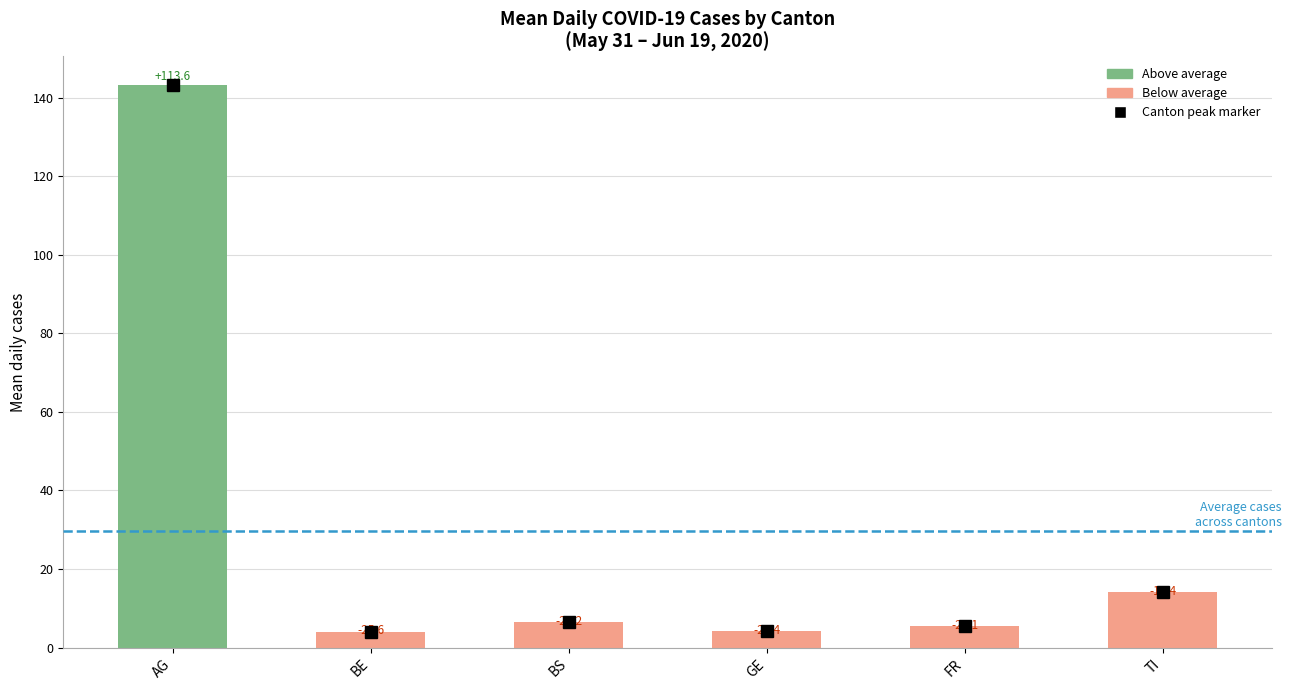

Reading left to right, what are all the values shown in this chart?

AG=143.3	BE=4.1	BS=6.5	GE=4.3	FR=5.6	TI=14.2